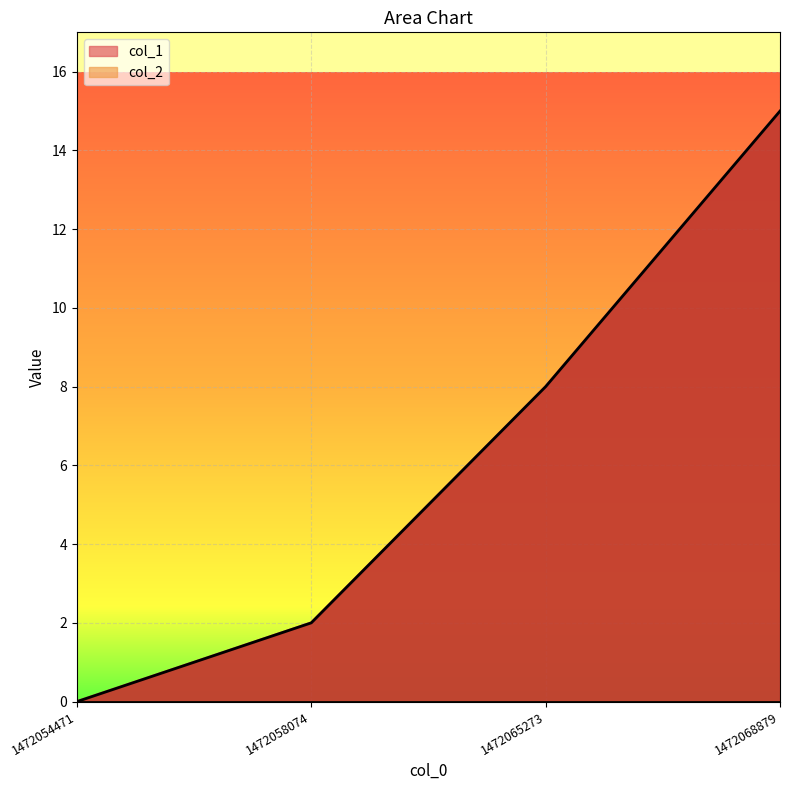

How many values are above zero?

3